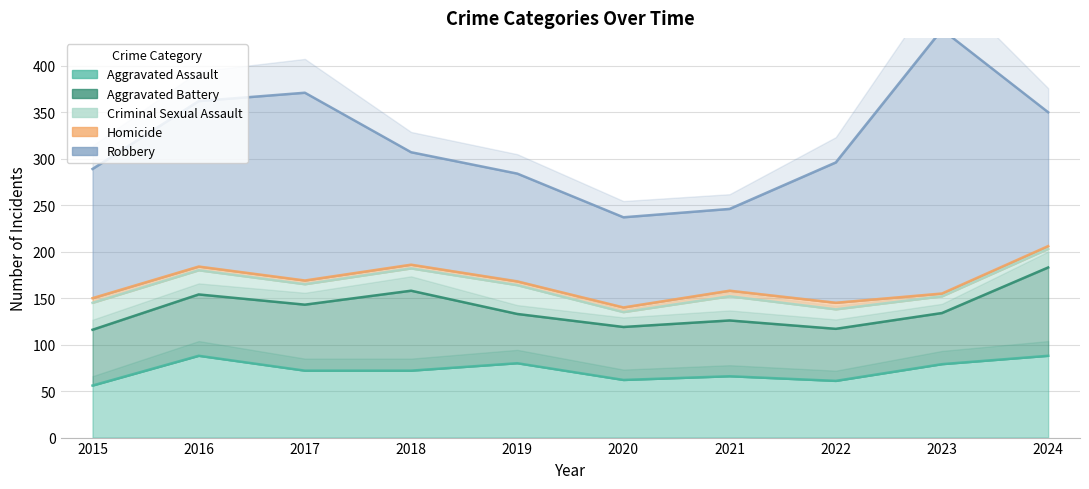

True or false: Criminal Sexual Assault and Robbery cross at least once.

False